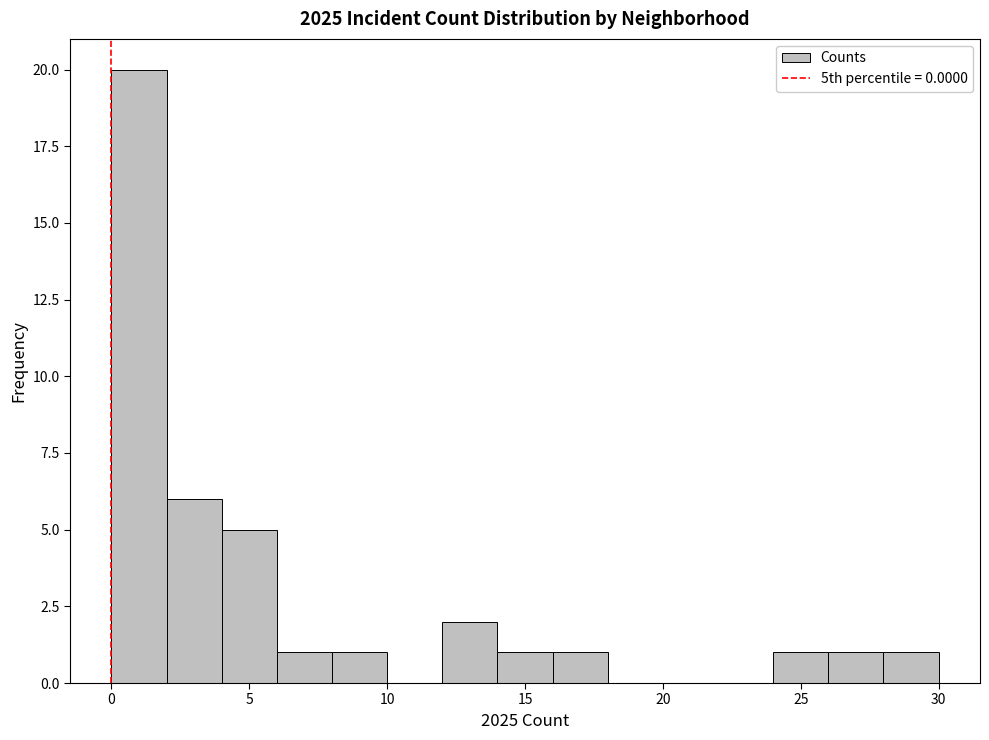

How tall is the bar that spans 24 to 26 on the x-axis? The values are not printed on the chart, so give them approximately, as read against the axis.

1